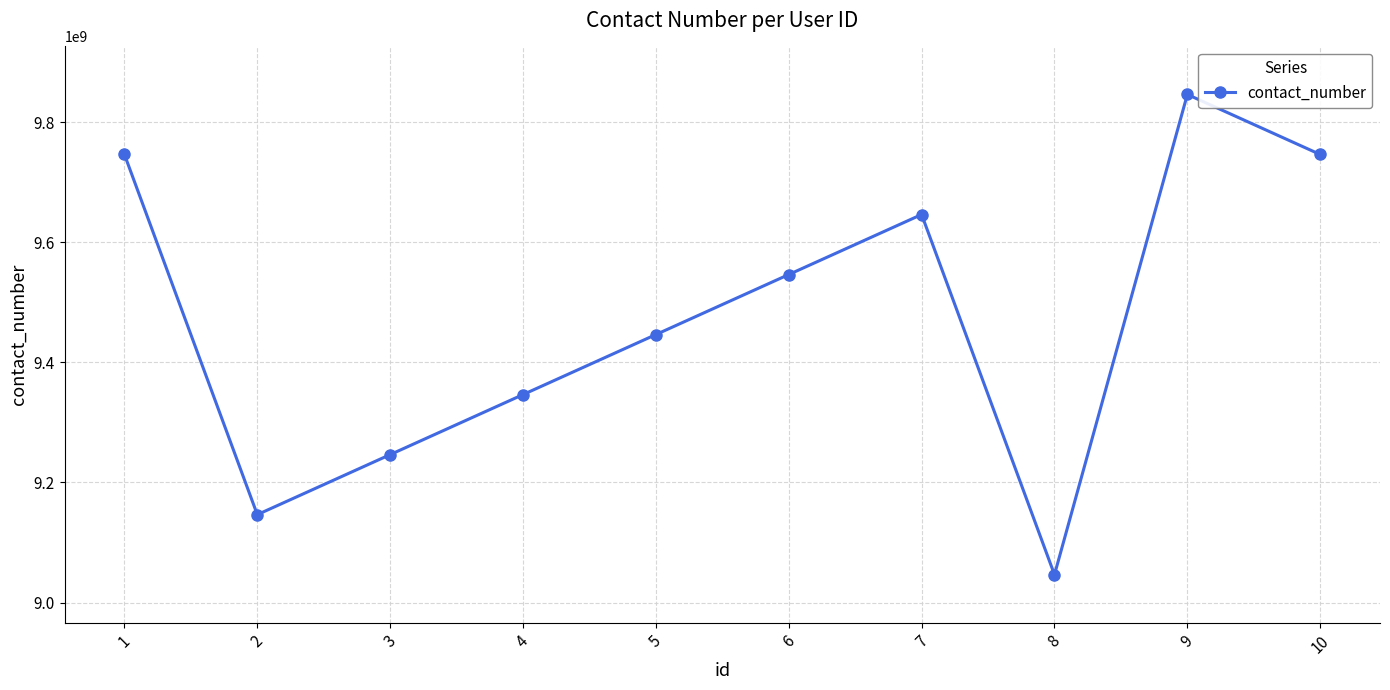

What is the value of the 2nd point from the left?

9146419193